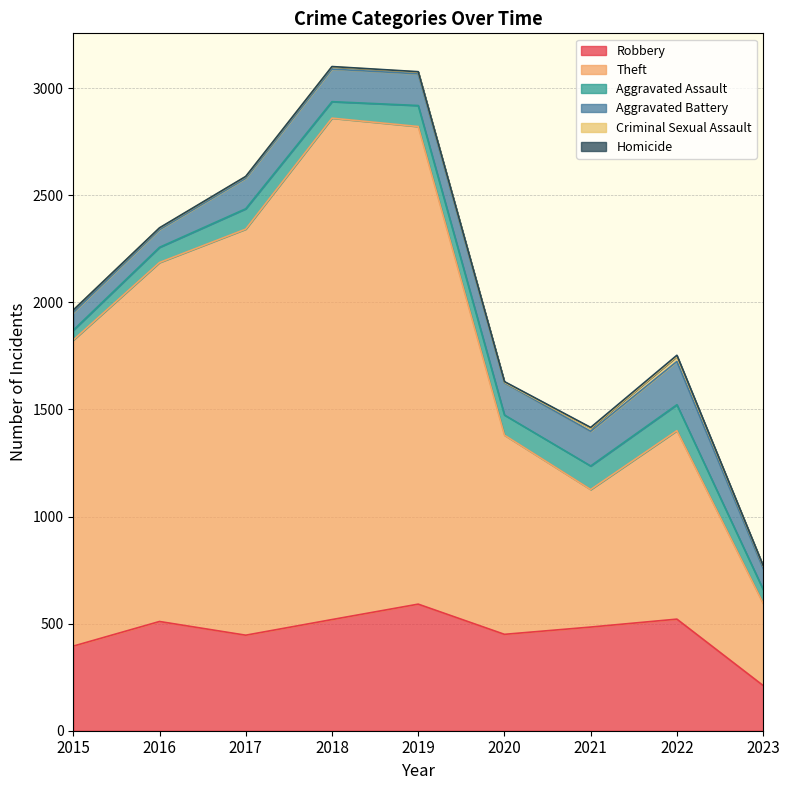

Which has a higher value, 2021 or 2016?

2016